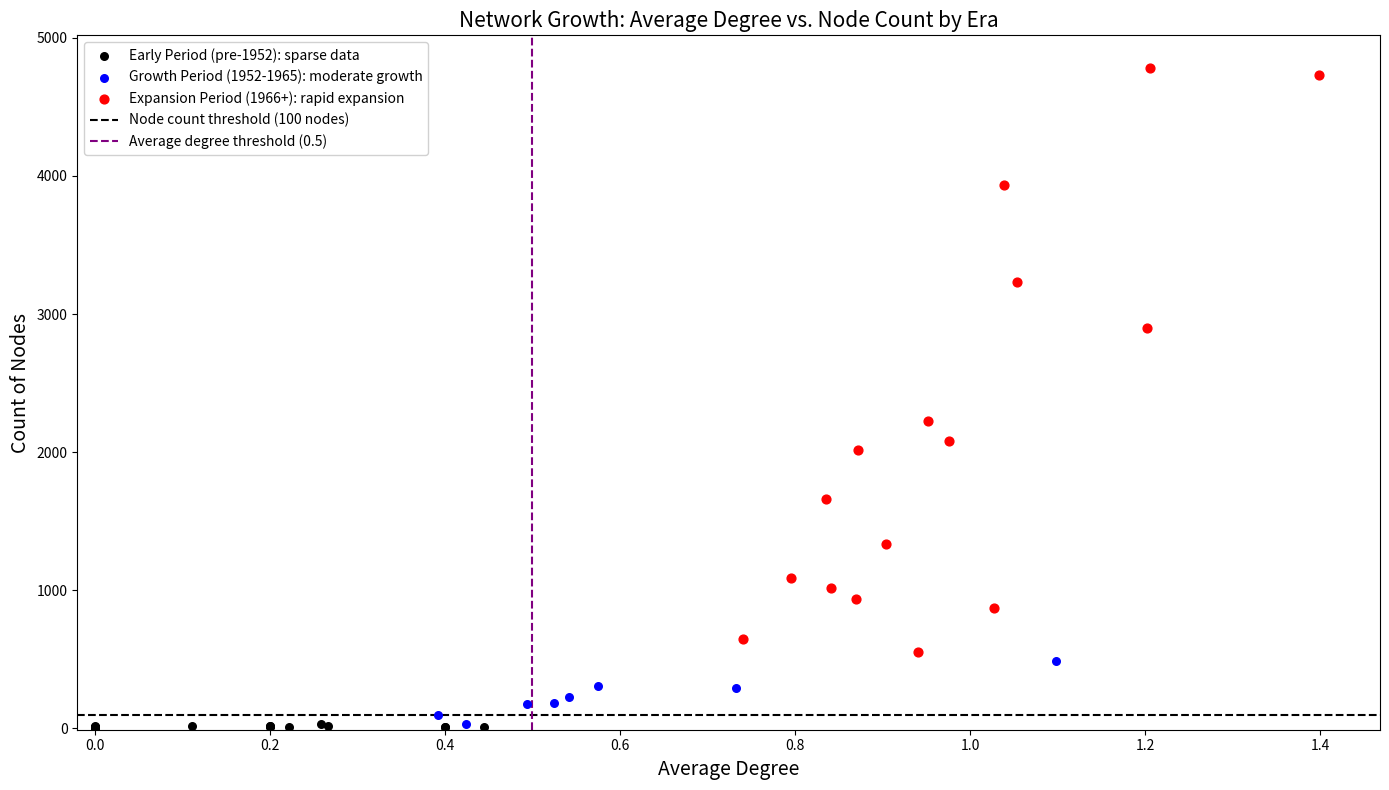

Which series has the largest Y range (max minus min)?

Expansion Period (1966+): rapid expansion